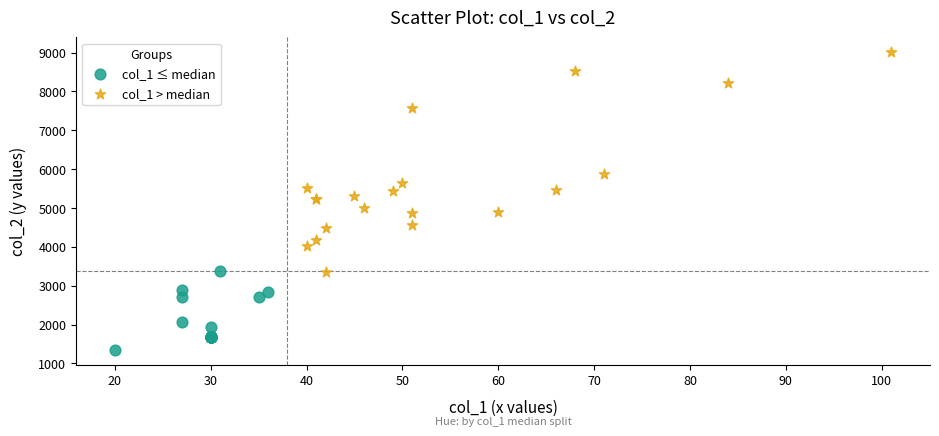

What are all the series names shown in the legend?

col_1 ≤ median, col_1 > median